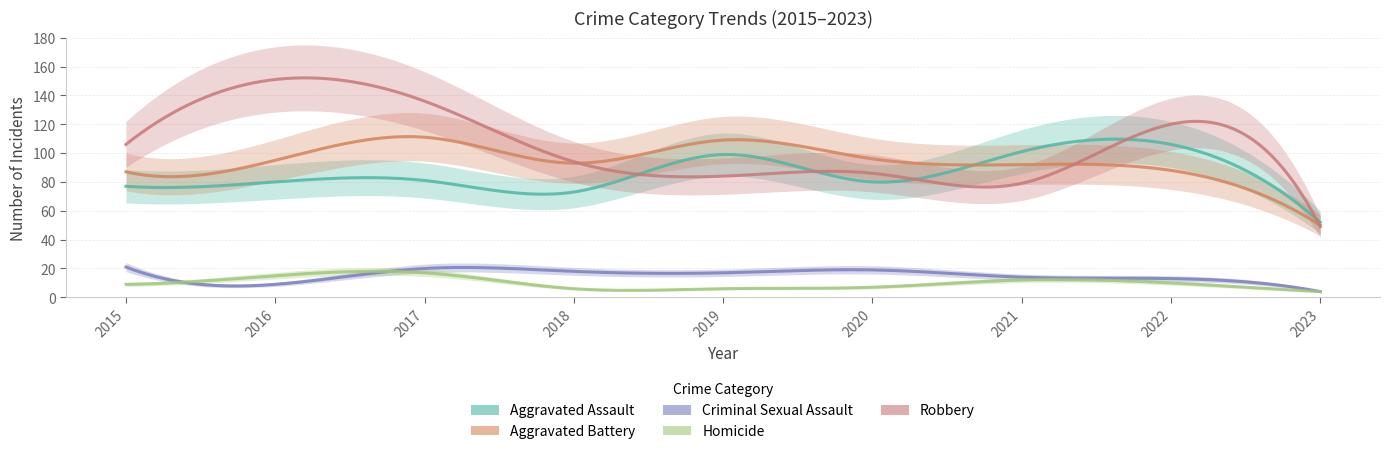

What is the spread (max minus min) of values at 2020?

89